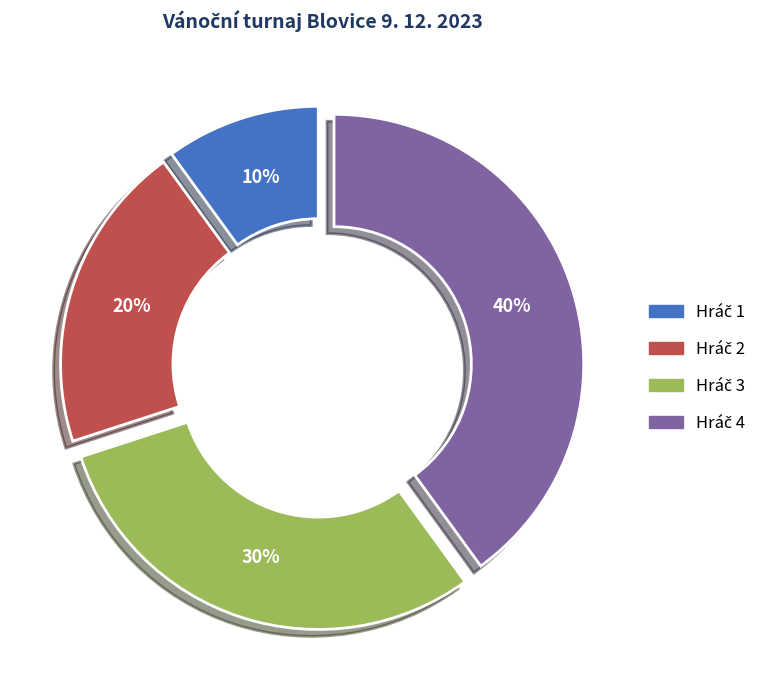

Does any single category account for the majority?

No